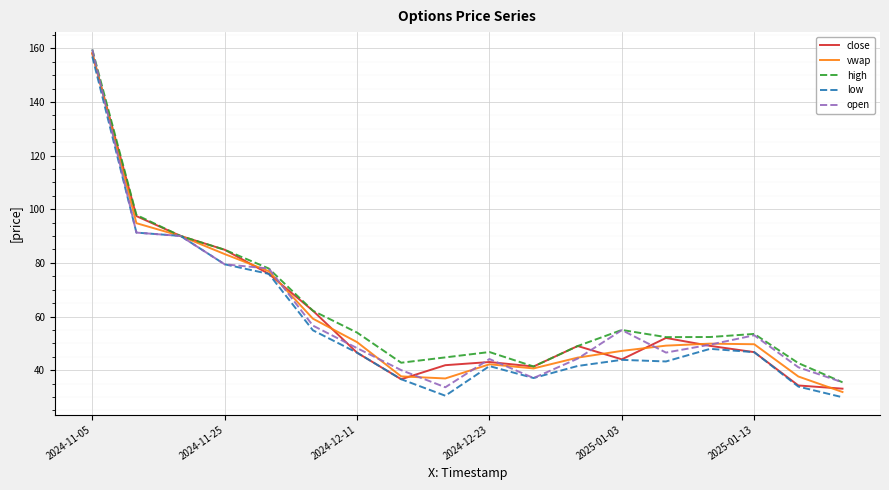

What is the maximum value shown in the chart?

159.6